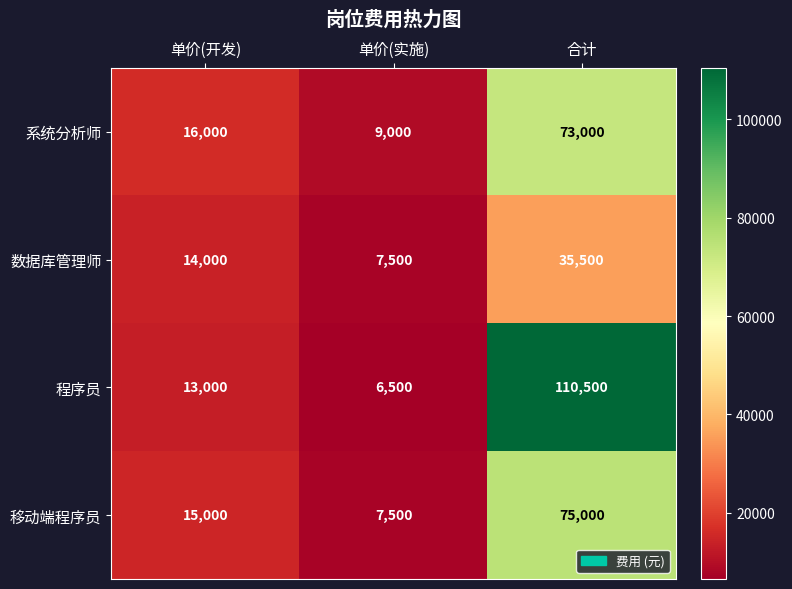

The value of 程序员 at 单价(实施) is 10447. True or false?

False